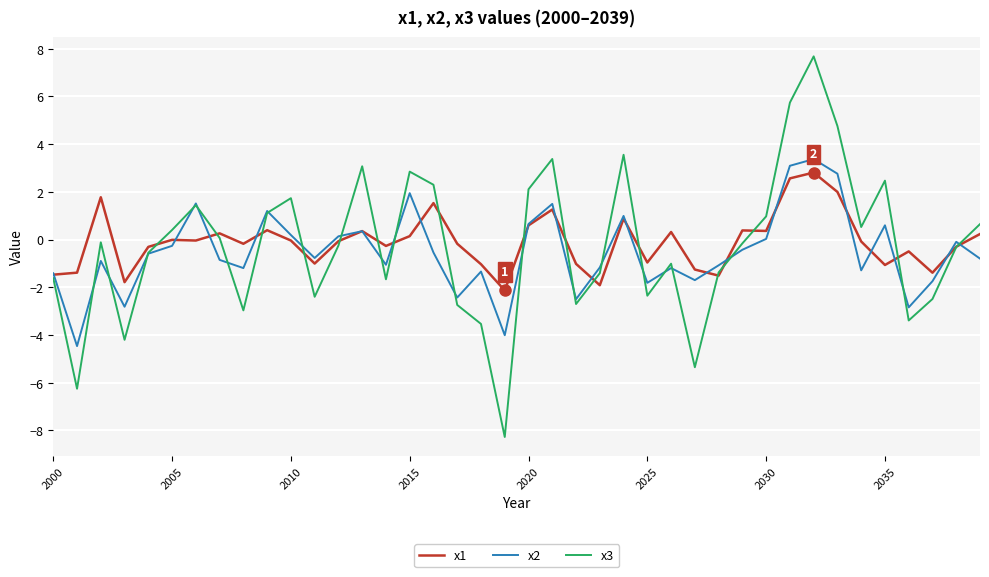

Which series has the widest spread of values?

x3